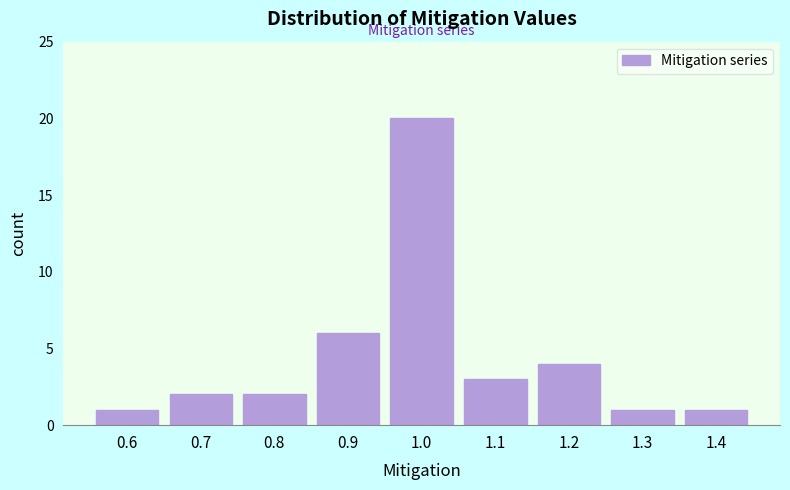

Reading left to right, what are all the values shown in this chart?

0.6=1	0.7=2	0.8=2	0.9=6	1.0=20	1.1=3	1.2=4	1.3=1	1.4=1